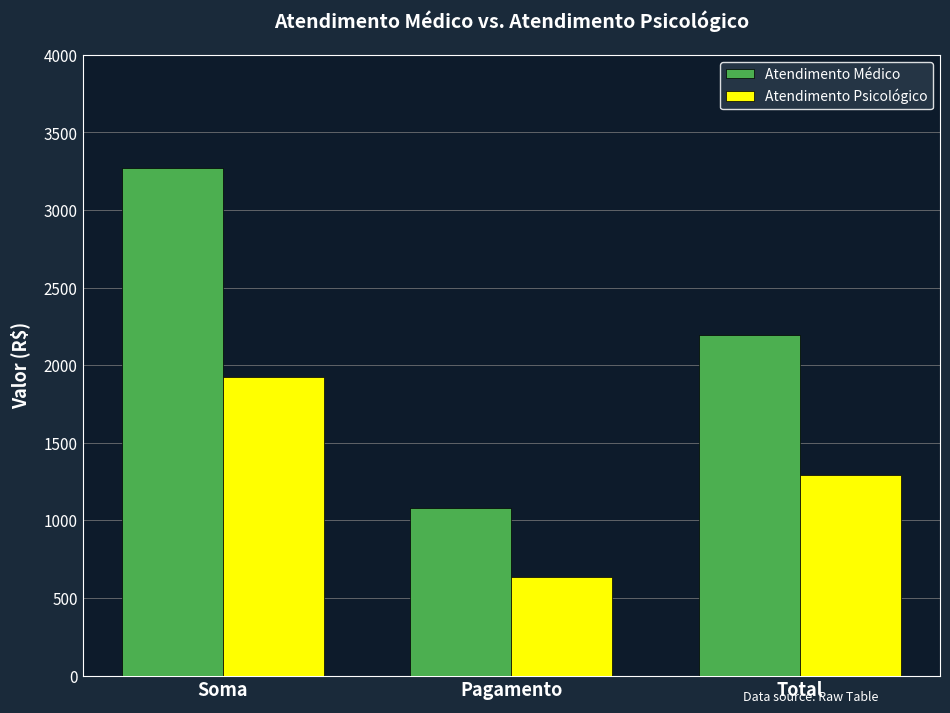

Count the number of categories in the chart.

3